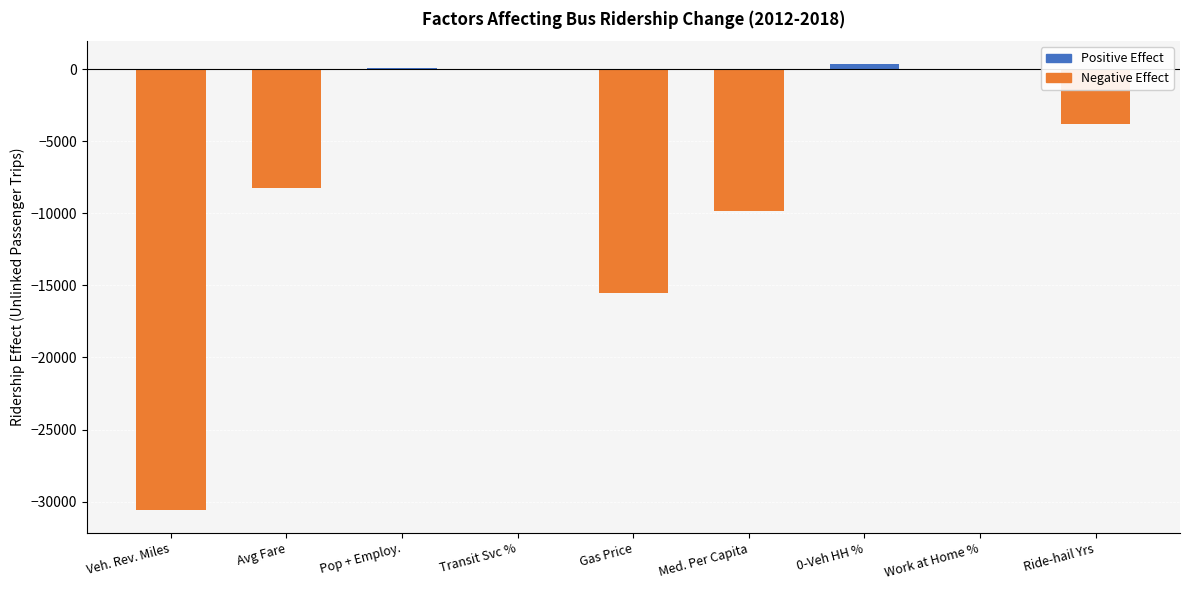

Is it true that the value at Gas Price is -26838.4?

False